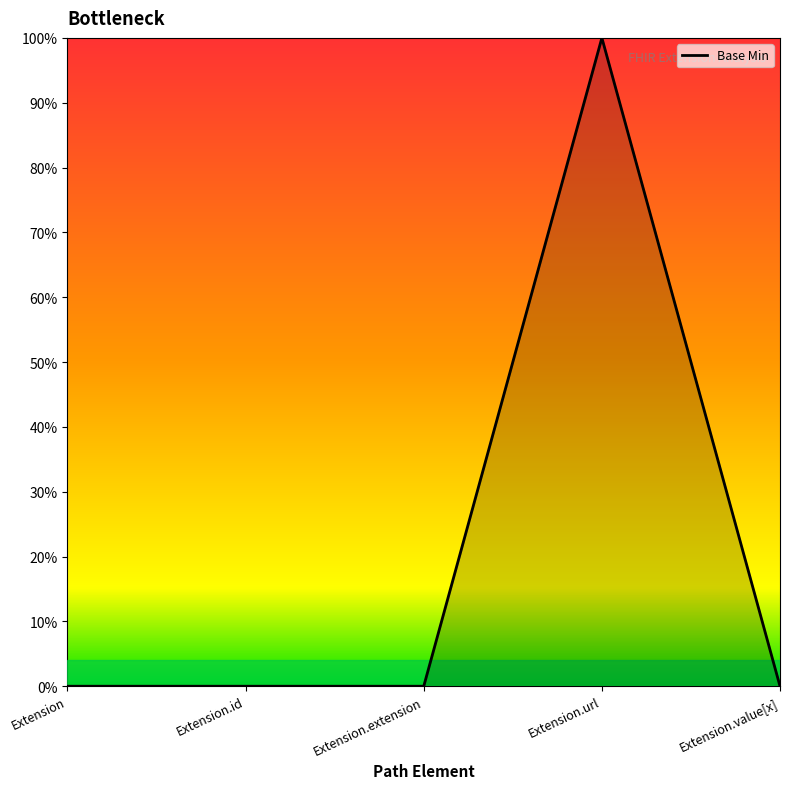

Does the chart display data point markers on the line(s)?

No